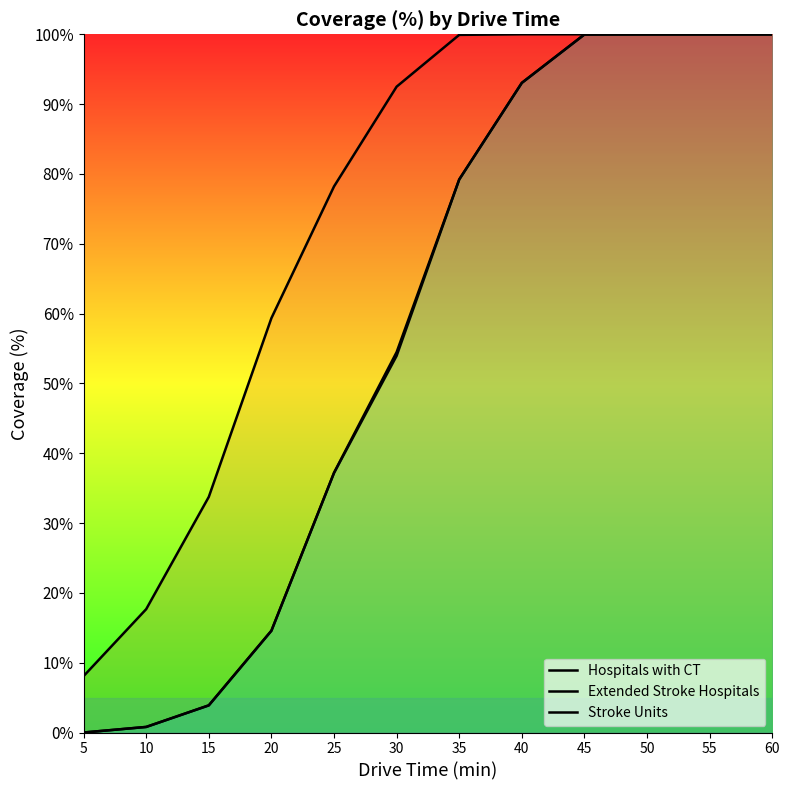

What is the average value of the Extended Stroke Hospitals series?

56.9